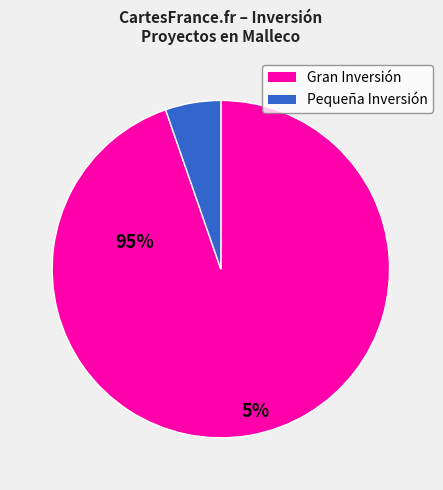

Is there a majority slice in this chart?

Yes